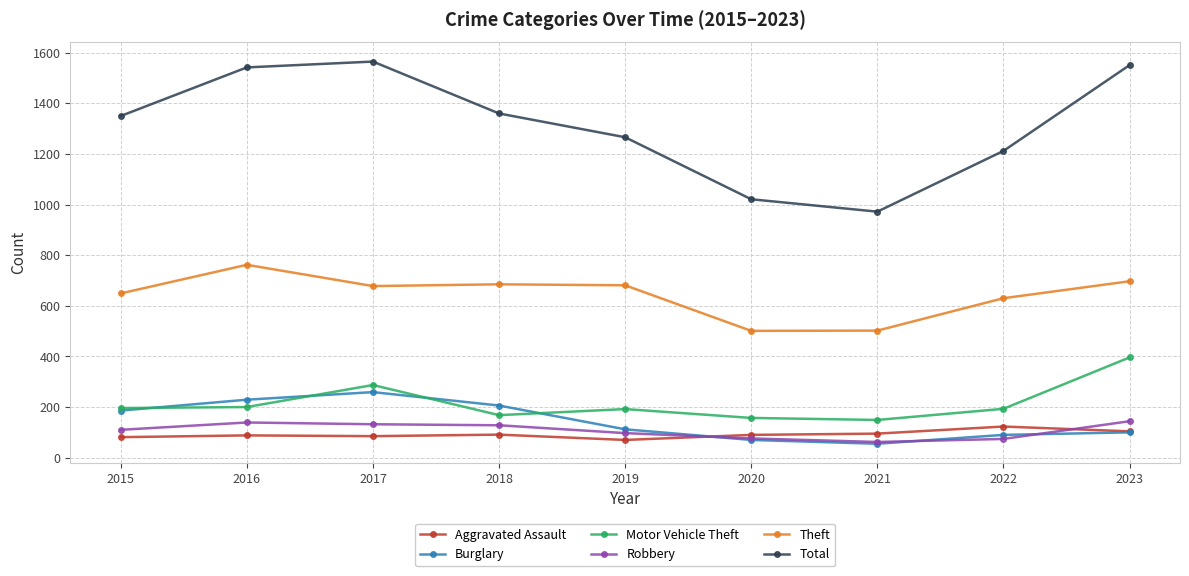

What is the sum of all Theft values?

5785